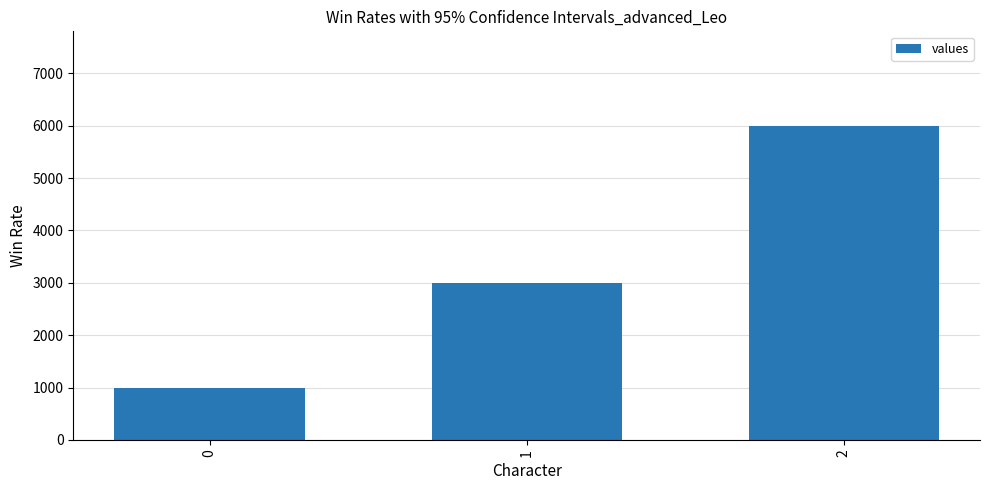

Rank the categories by value from highest to lowest.

2, 1, 0